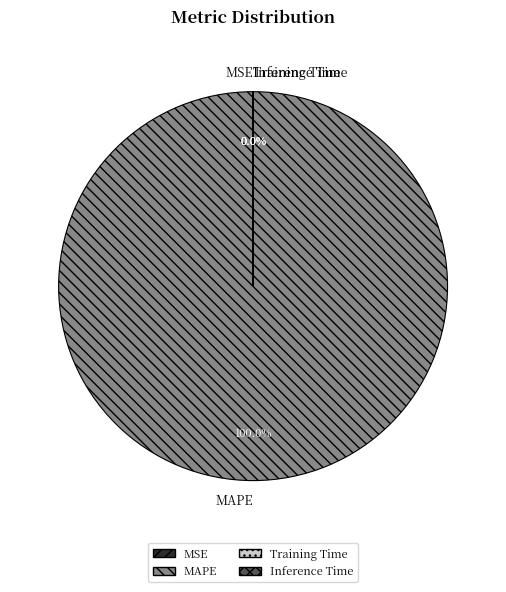

How many slices are in this pie chart?

4